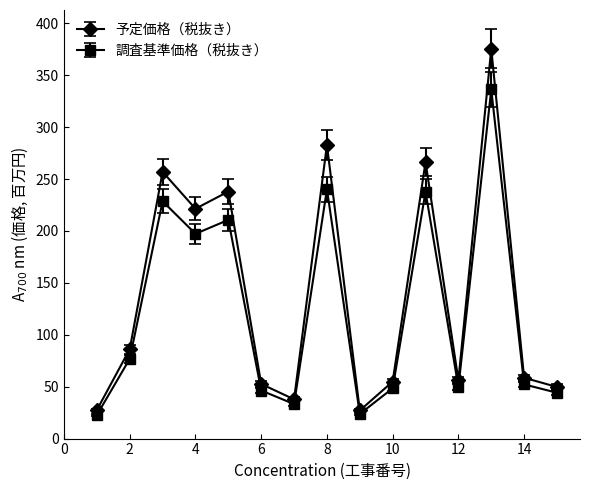

Does the chart display data point markers on the line(s)?

Yes